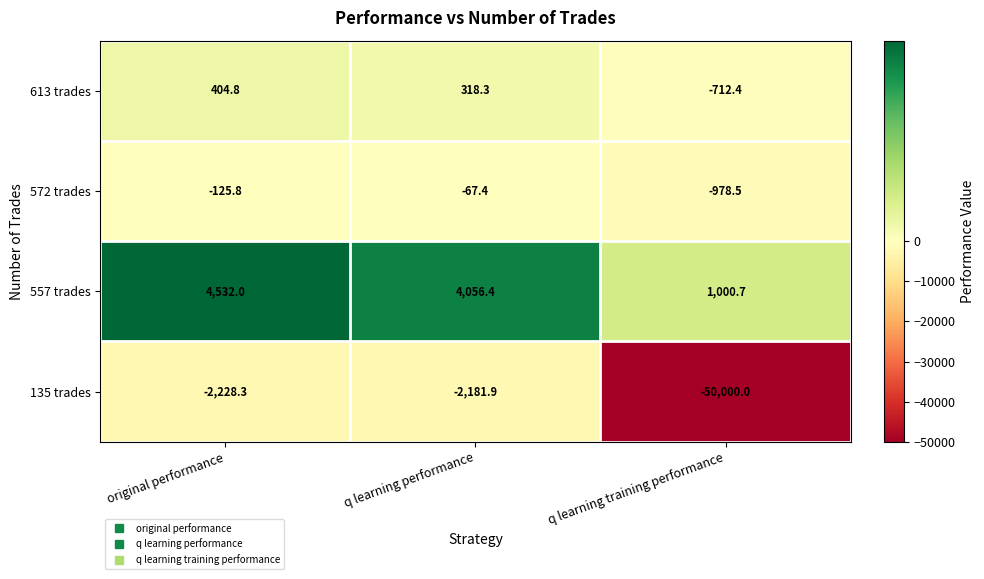

What is the sum of all 613 trades values?

10.7